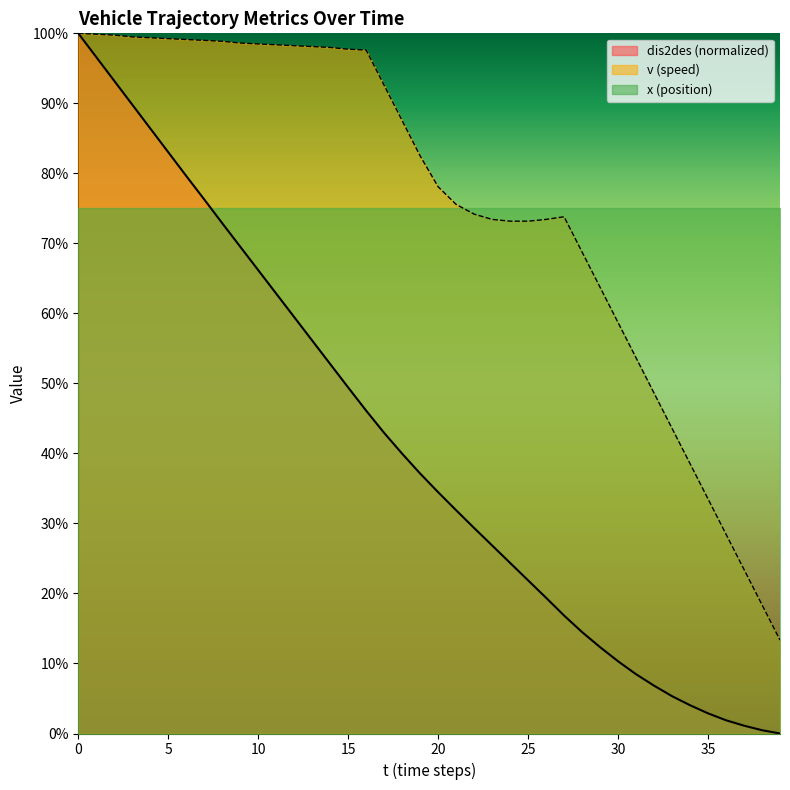

Which series has the largest total across all categories?

v